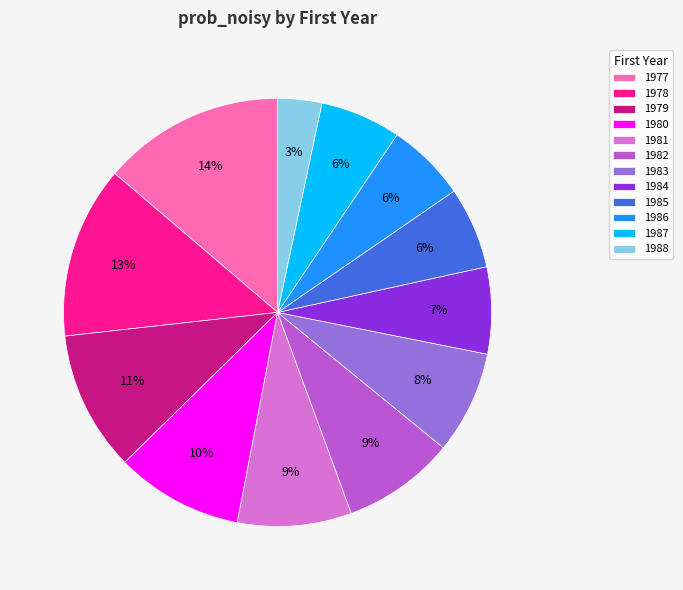

To the nearest percent, what is the average slice percentage?

8%